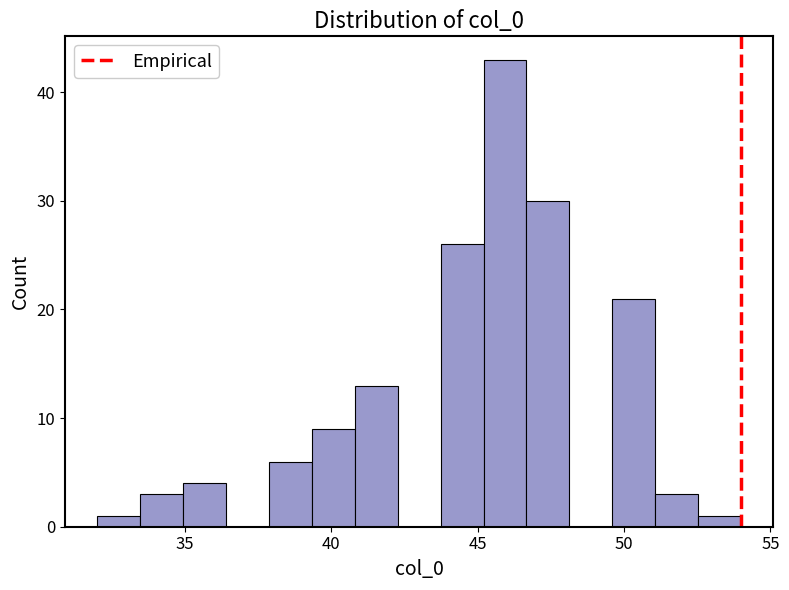

Read against the x-axis, roughly where is the centre of the tallest bar?

46.0